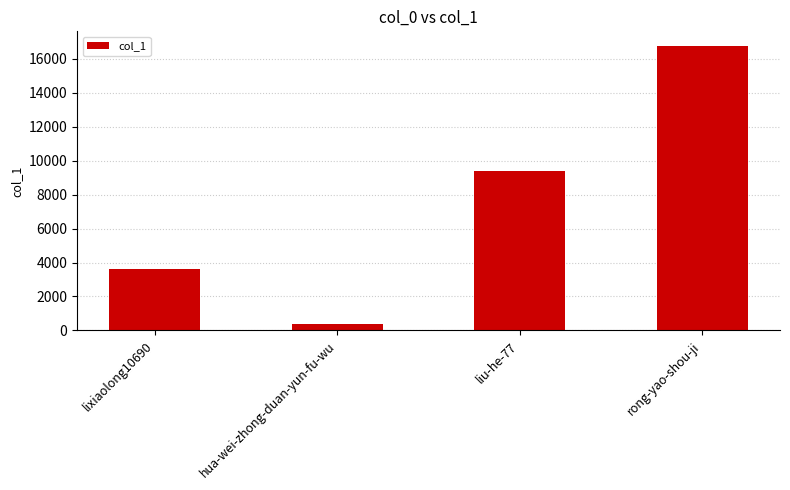

What is the greatest value displayed?

16772